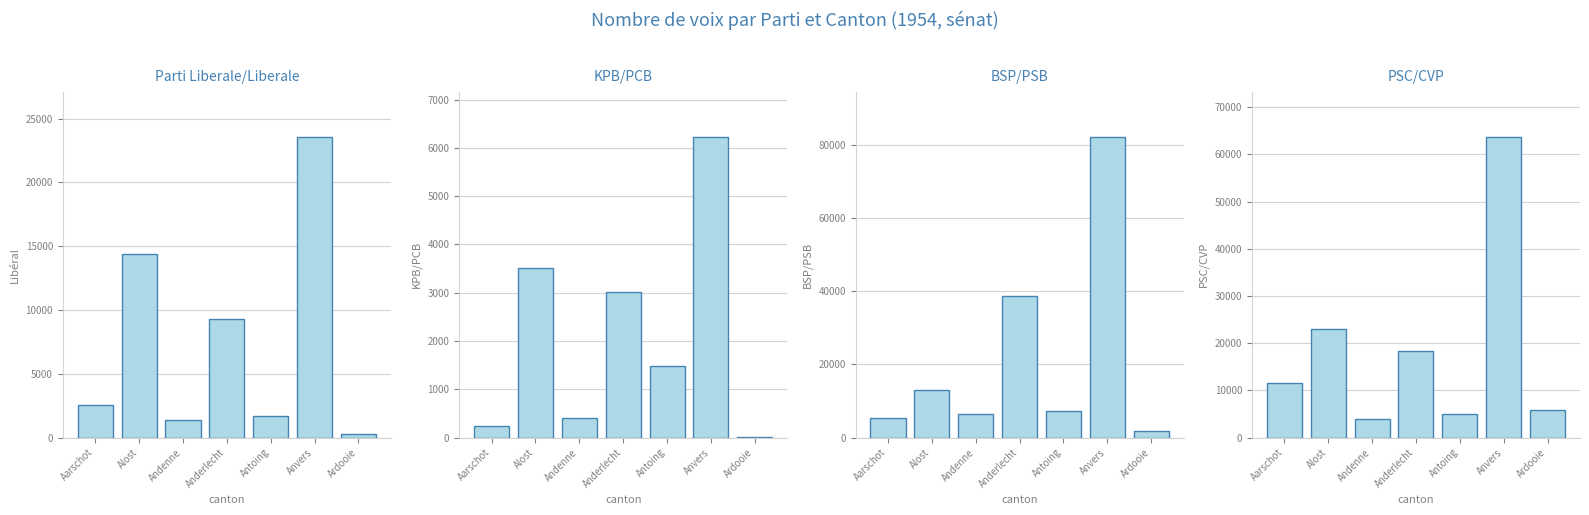

How many data points does each series have?

7